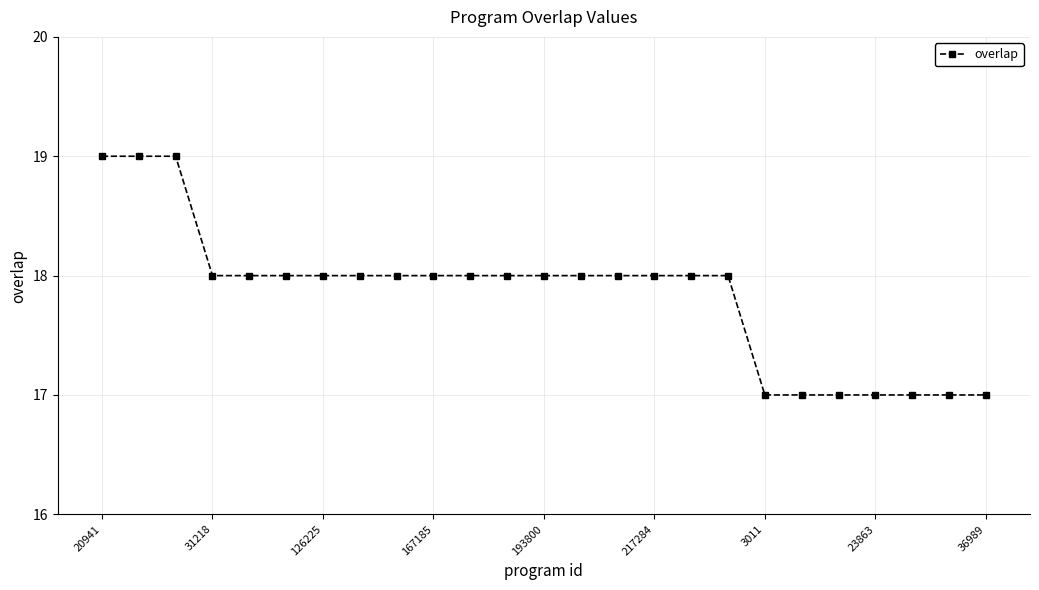

What is the value of the 25th point from the left?

17